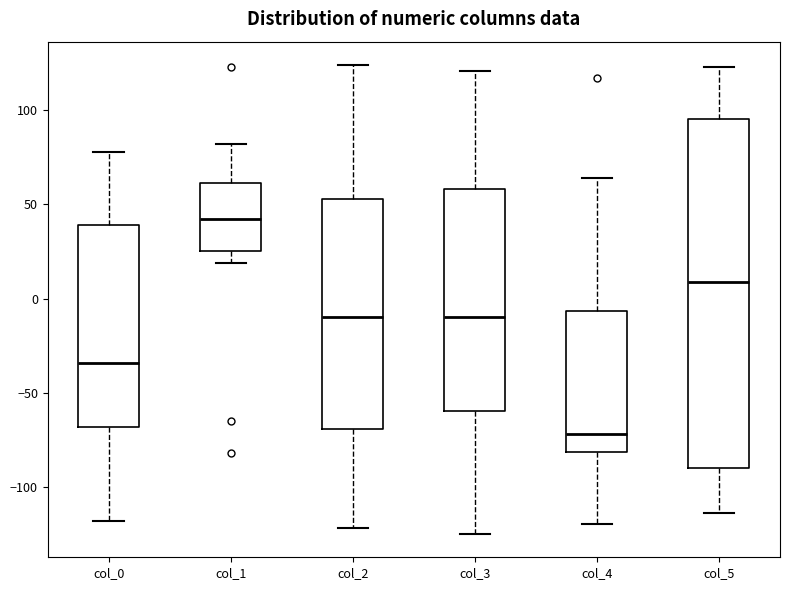

Reading left to right, transcribe this box plot: for each box, give where its median line is, the range the box spans, and where its two whiskers end, as read against the y-axis. The values are not printed on the chart, so give them approximately, as read against the axis.

col_0: median -35, box -70 to 40, whiskers -120 to 80
col_1: median 40, box 25 to 60, whiskers 20 to 80
col_2: median -10, box -70 to 55, whiskers -120 to 125
col_3: median -10, box -60 to 60, whiskers -125 to 120
col_4: median -70, box -80 to -5, whiskers -120 to 65
col_5: median 10, box -90 to 95, whiskers -115 to 125